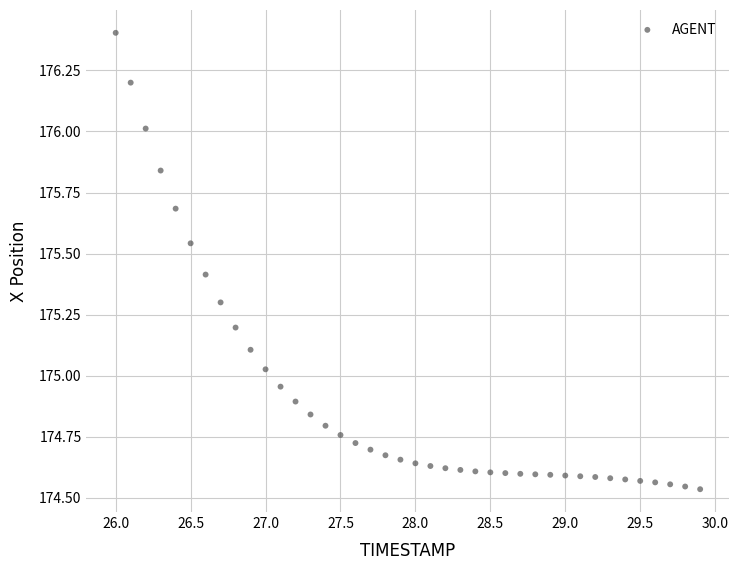

What is the range of X values (max minus min)?

3.9